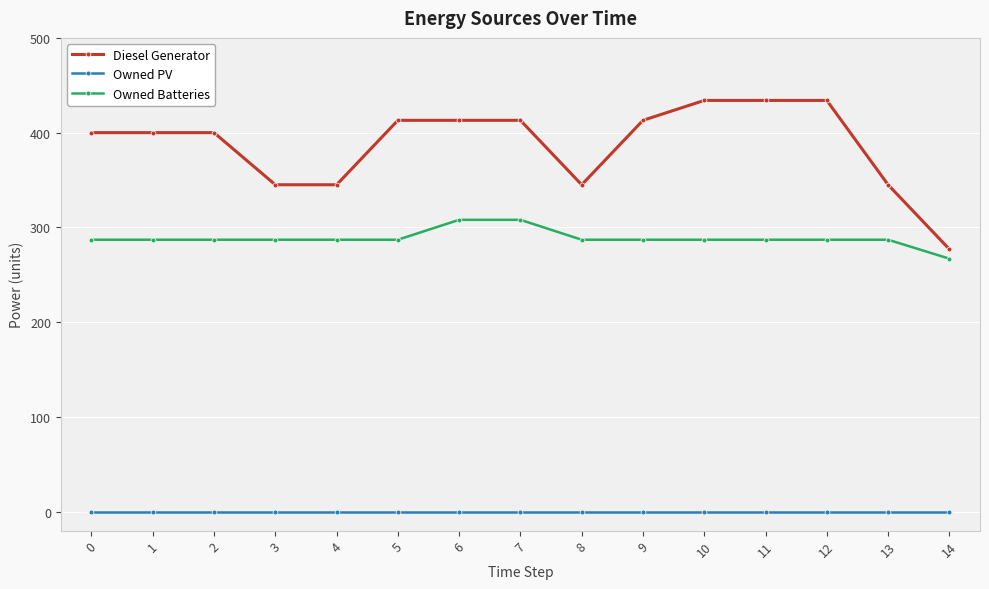

Reading left to right, list all the values displayed in this chart.

Diesel Generator: 400	400	400	345	345	413	413	413	345	413	434	434	434	345	277
Owned PV: 0	0	0	0	0	0	0	0	0	0	0	0	0	0	0
Owned Batteries: 287	287	287	287	287	287	308	308	287	287	287	287	287	287	267